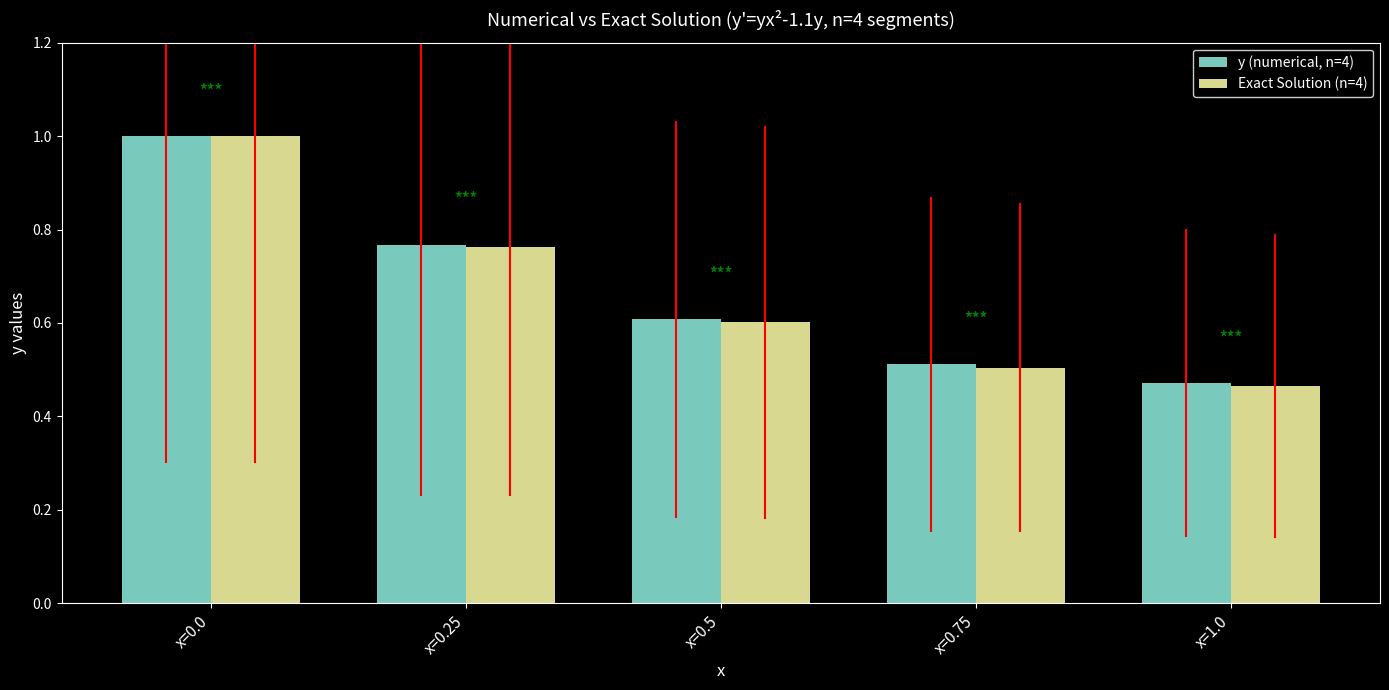

How many data points does each series have?

5